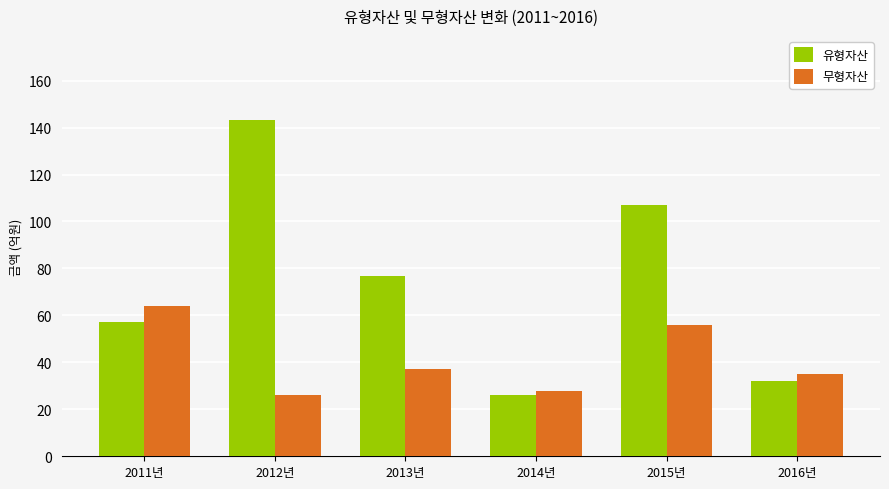

True or false: 유형자산 has a value of 35.3 at 2011년.

False